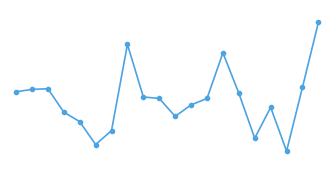

Reading left to right, extract all data points from this chart.

1796.2	1840.7	1852.6	1419.2	1242.0	816.6	1075.7	2676.4	1700.3	1672.4	1340.0	1553.0	1672.4	2519.9	1770.0	934.3	1507.4	694.5	1879.7	3084.0